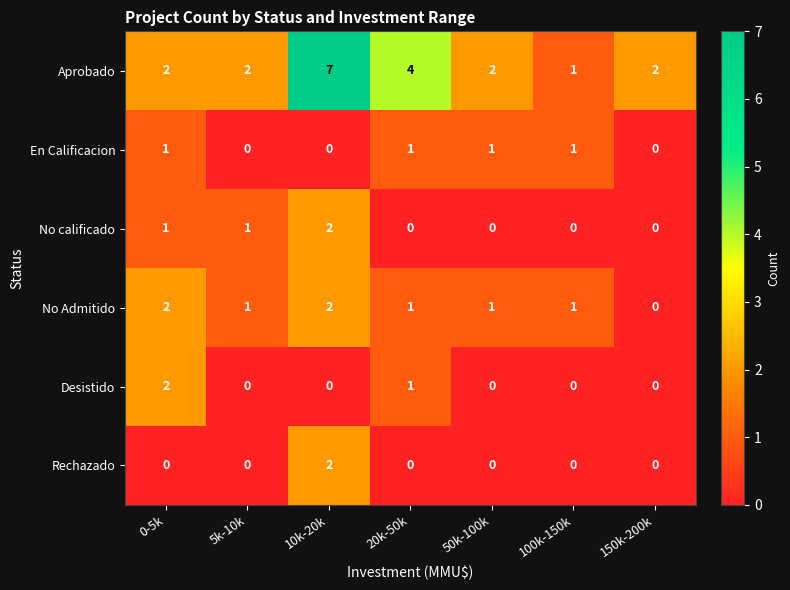

At which category is the sum across all series the highest?

10k-20k